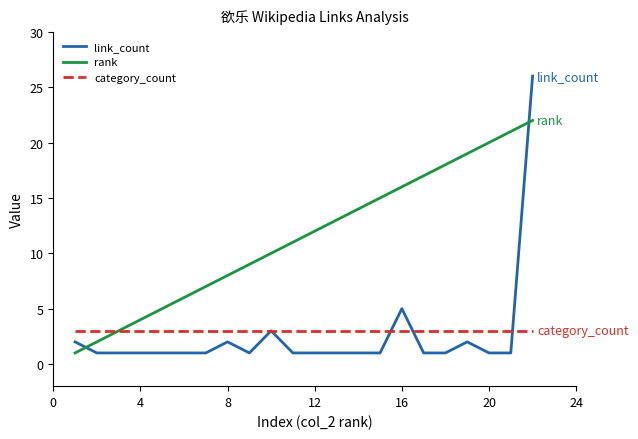

Rank the series by their maximum value, from lowest to highest.

category_count, rank, link_count